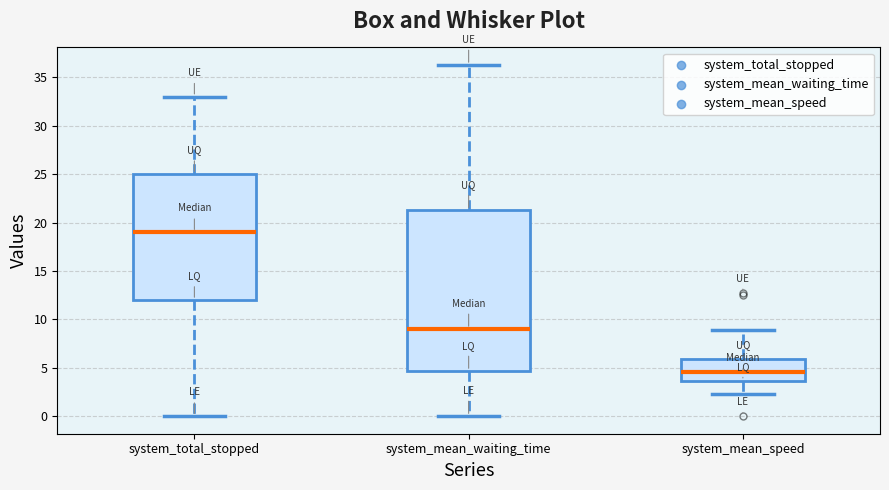

Which box is the tallest, from its lower edge to its upper edge?

system_mean_waiting_time